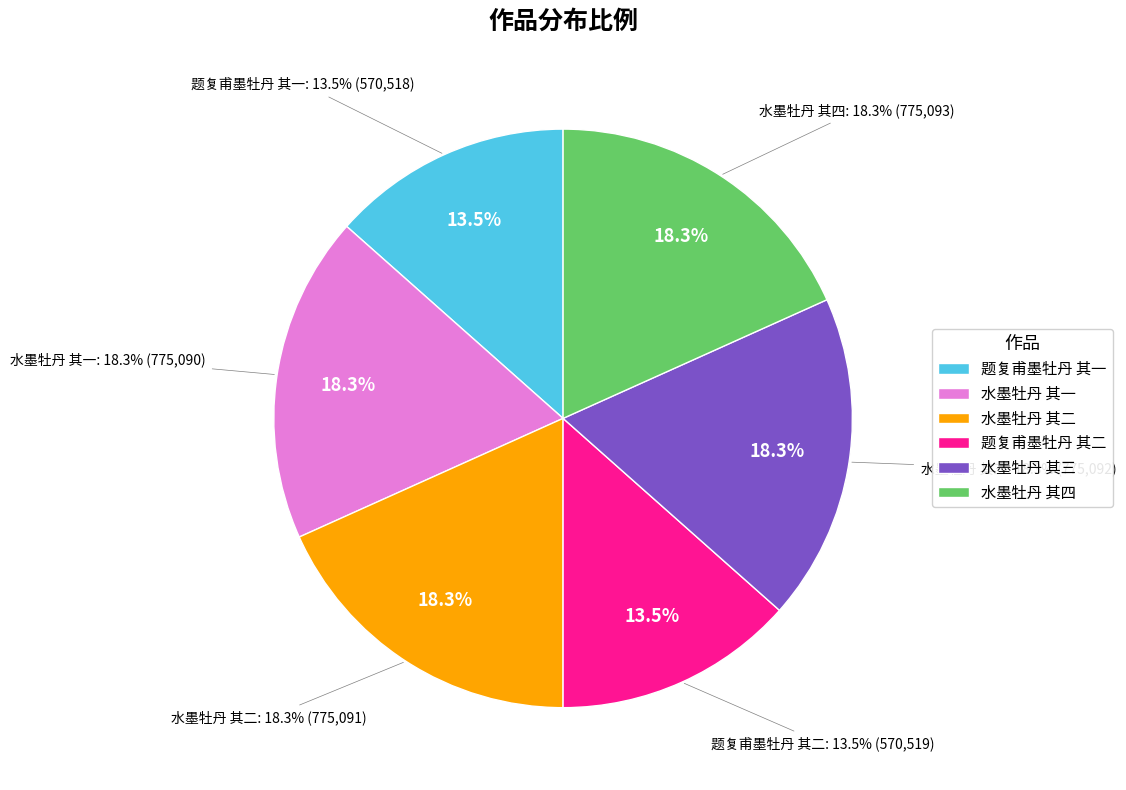

What is the change in value from 水墨牡丹 其一 to 水墨牡丹 其四?

+3